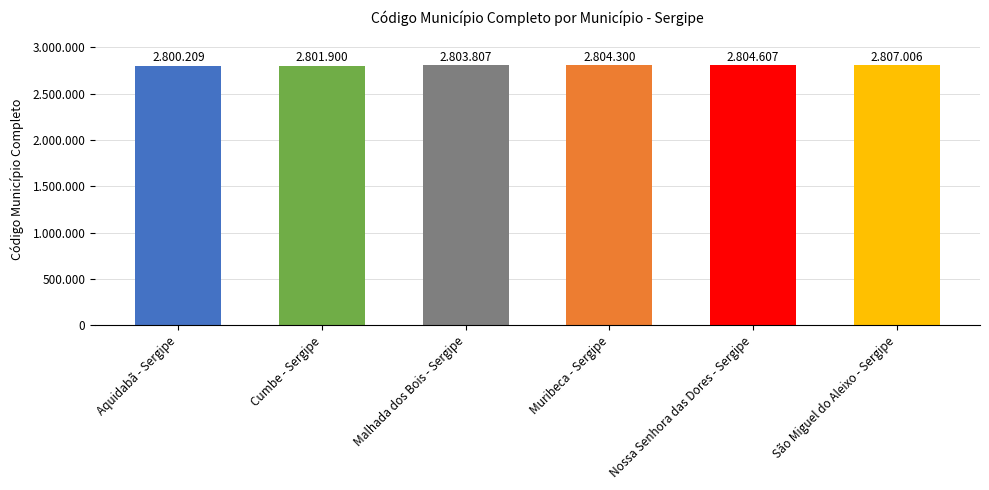

Are the bars horizontal?

No